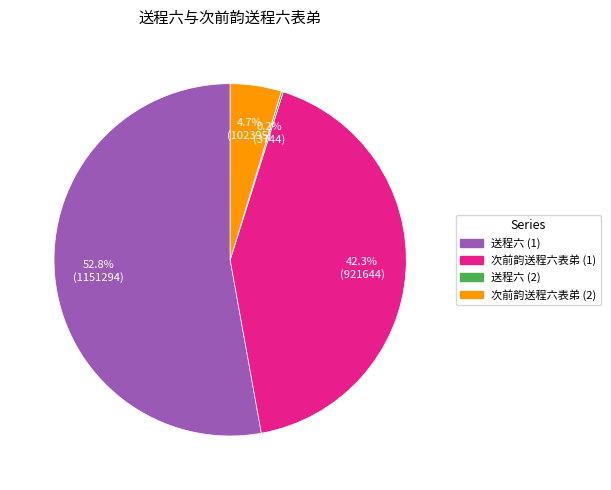

Is there a majority slice in this chart?

Yes